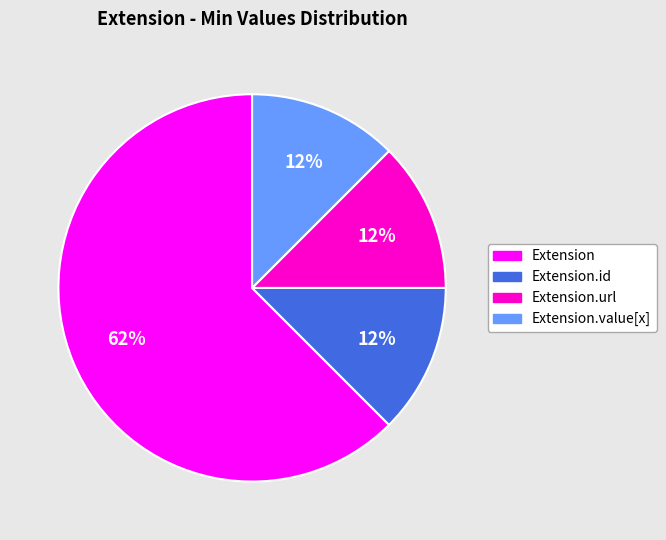

What is the largest slice in the pie chart?

Extension